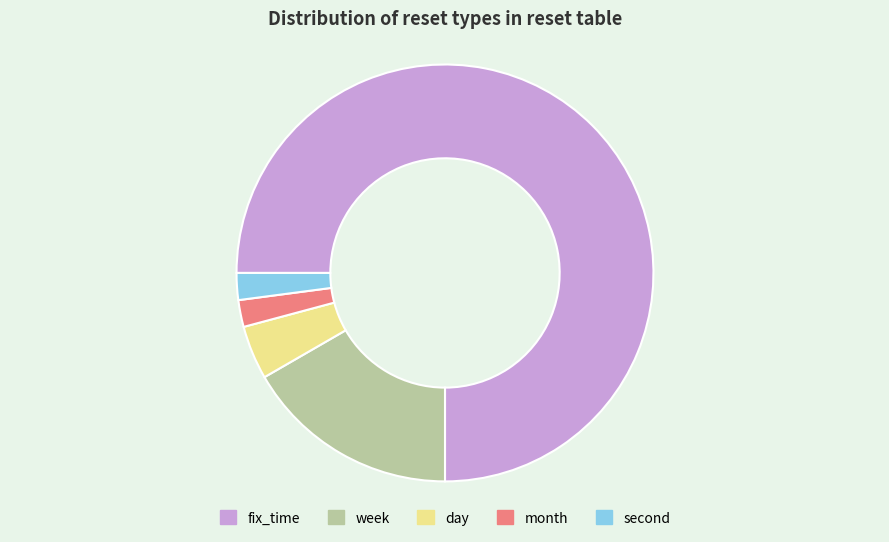

Combined, do month and fix_time account for over 50%?

Yes